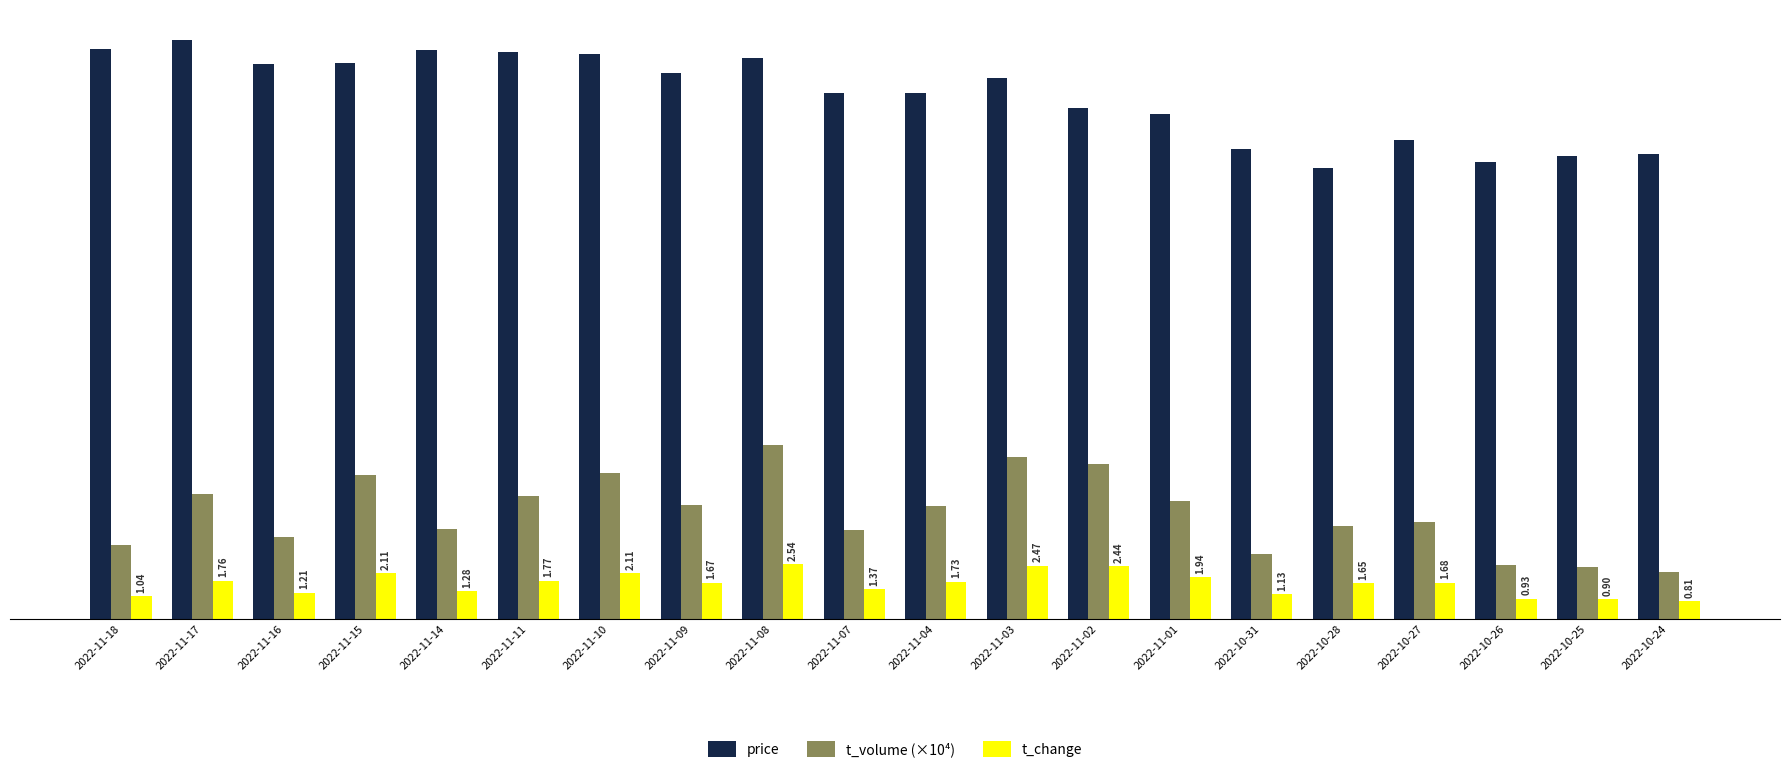

Which series changed the most between 2022-11-18 and 2022-11-04?

price